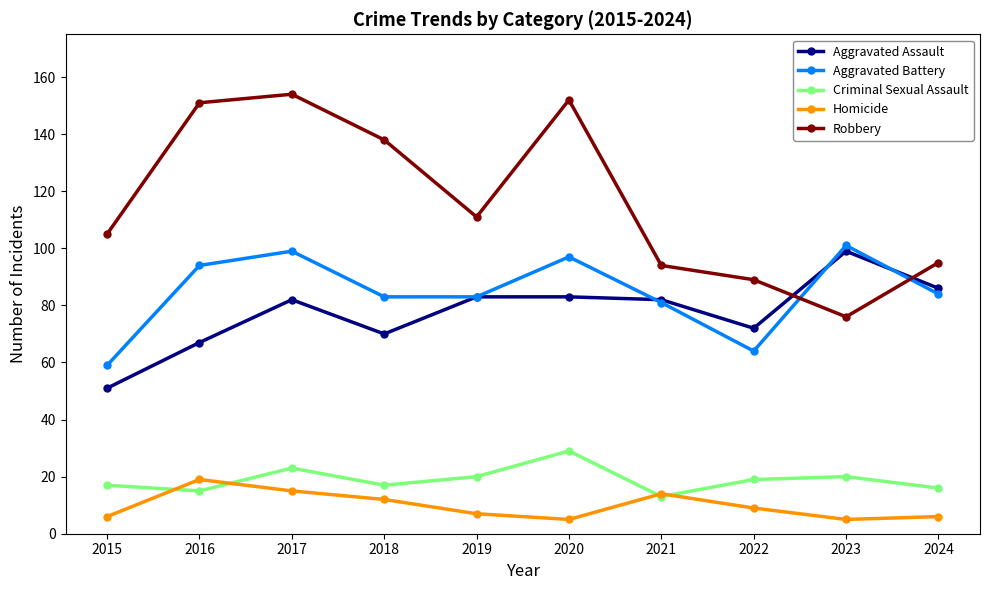

What is the average value of the Criminal Sexual Assault series?

19